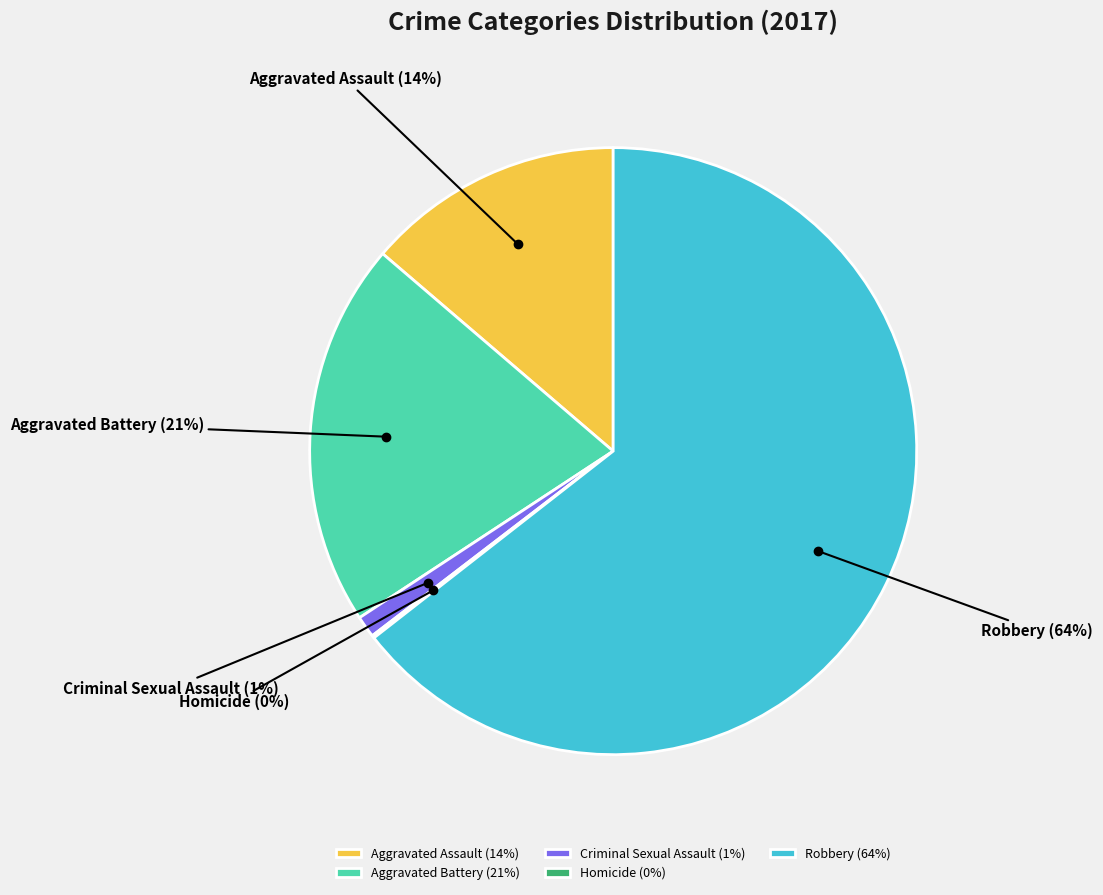

To the nearest percent, what is the average slice percentage?

20%